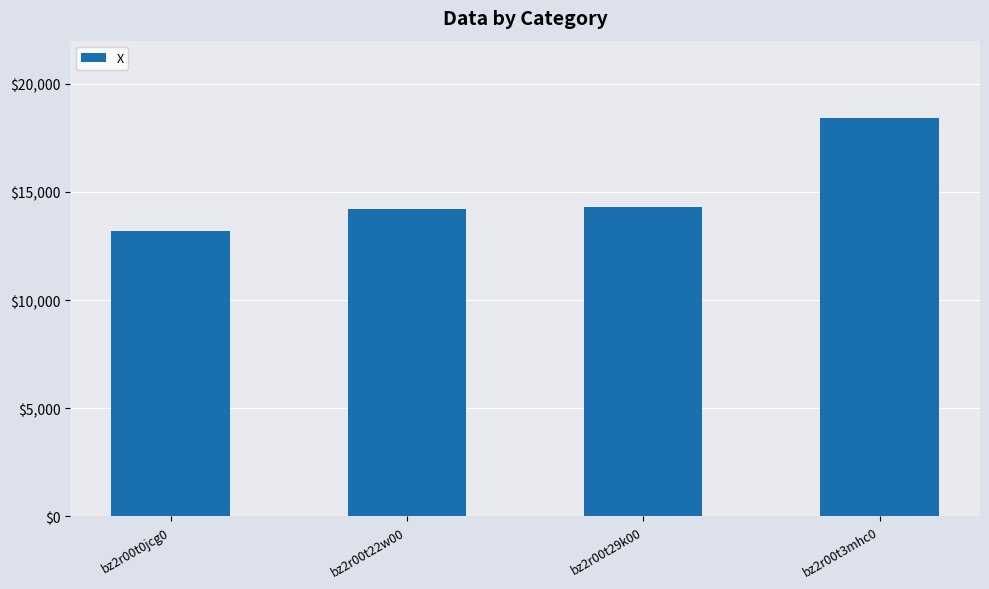

What is the average value?

15038